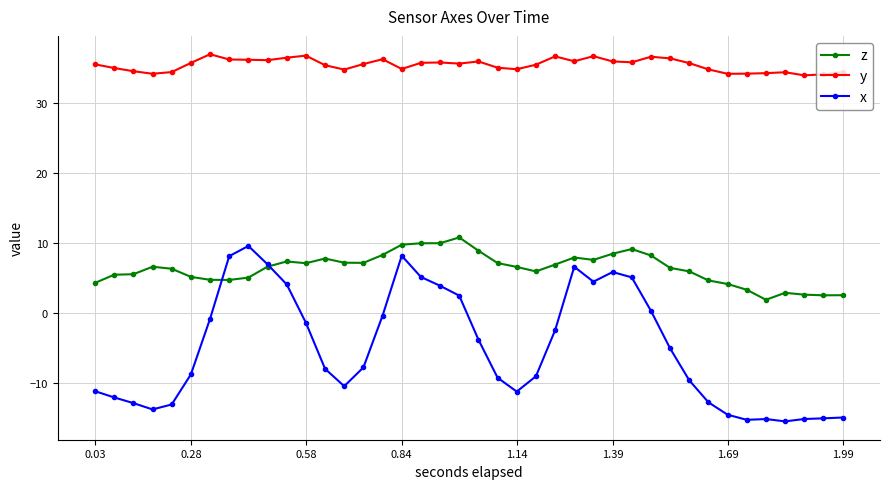

True or false: z and x cross at least once.

True